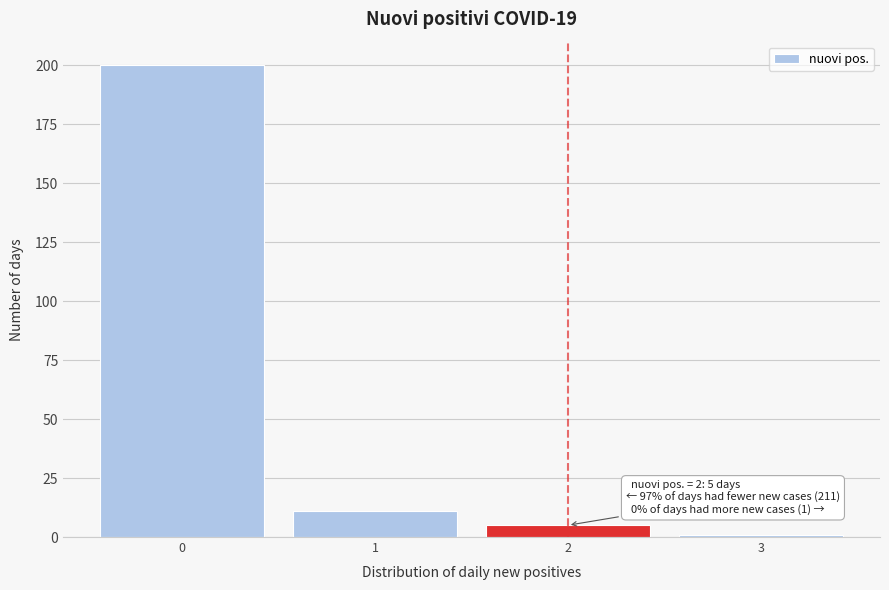

Which range on the x-axis has the tallest bar?

-0.5 to 0.5